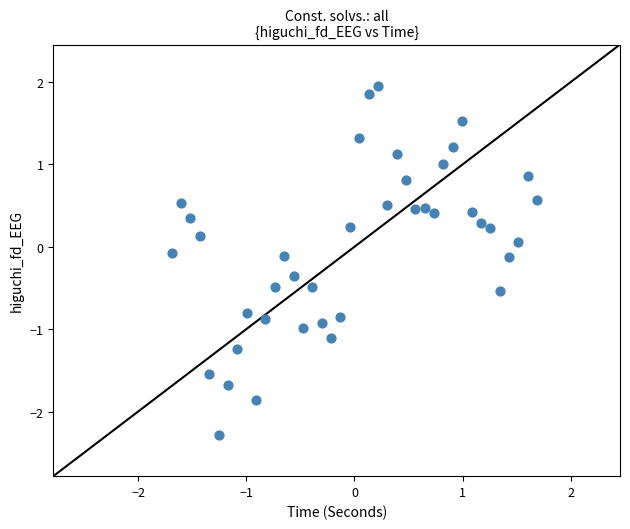

What is the range of X values (max minus min)?

3.4